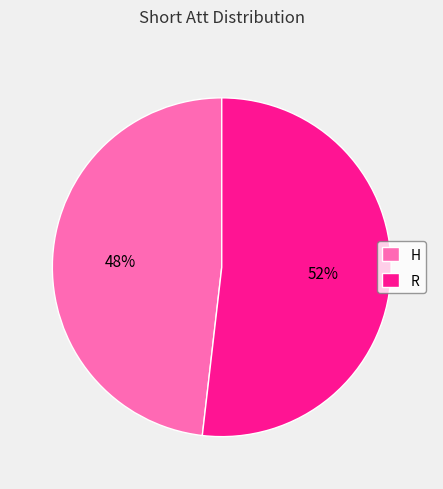

To the nearest percent, what percentage of the pie is R?

52%